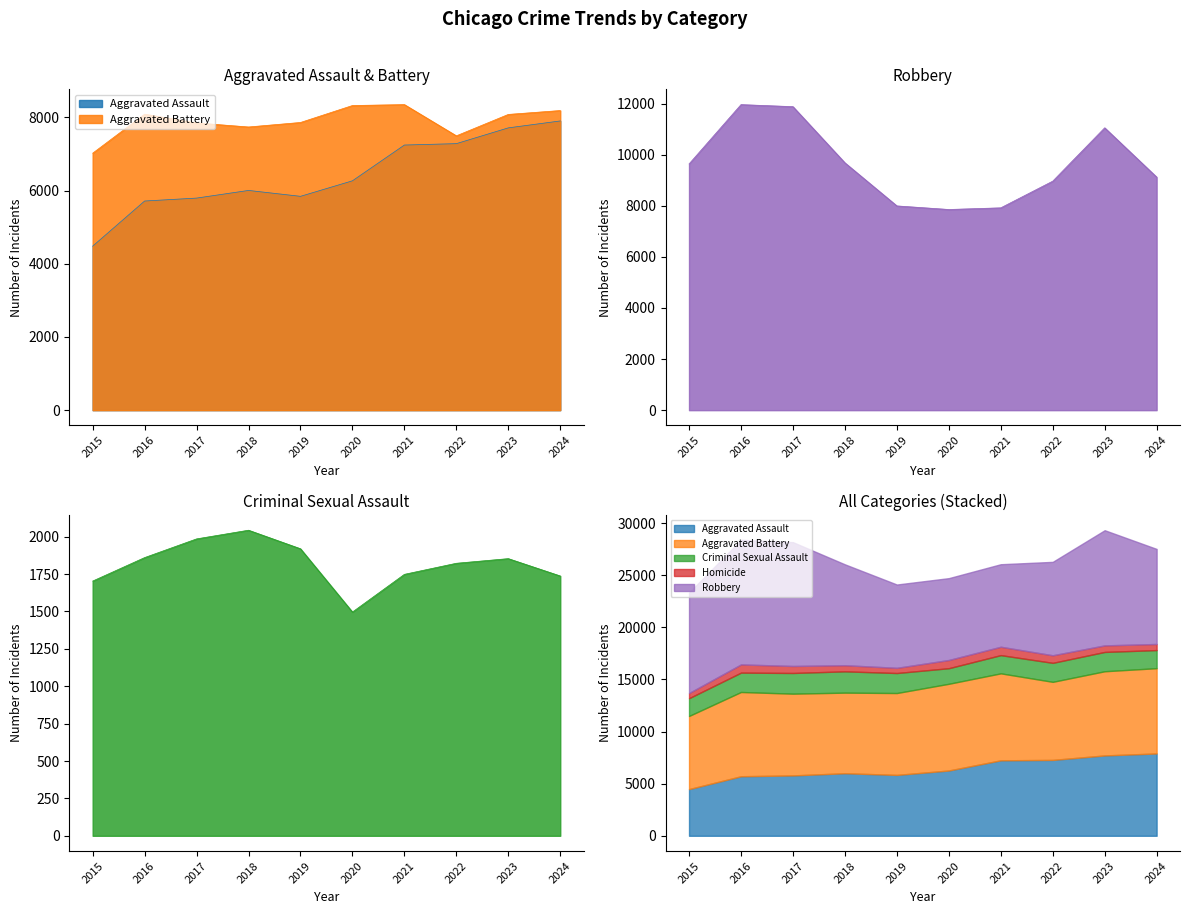

At which category is the sum across all series the highest?

2023